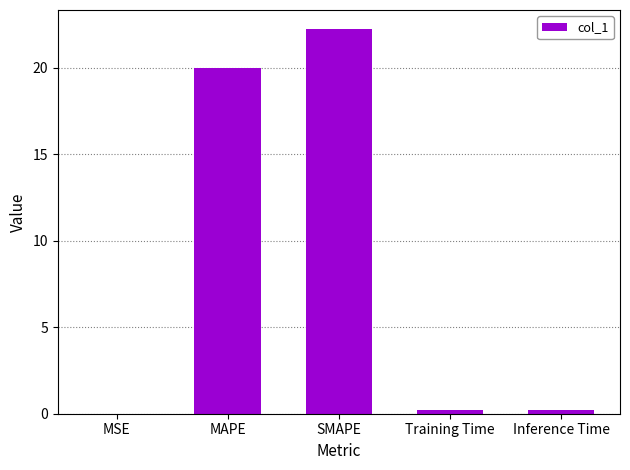

True or false: the data shows 20.0 at MAPE.

True